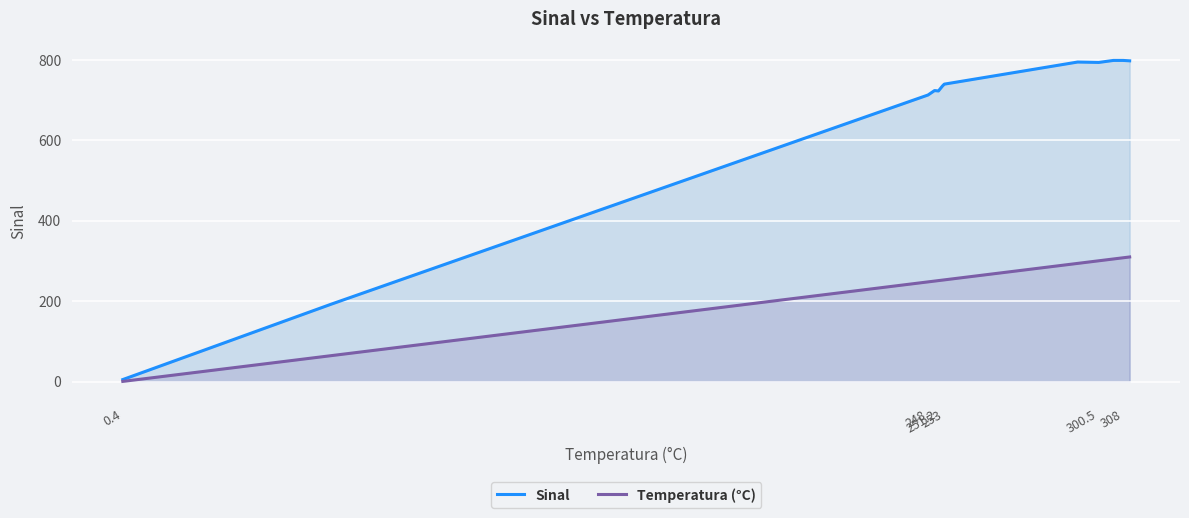

Is it true that Sinal equals 329.3 at 253?

False